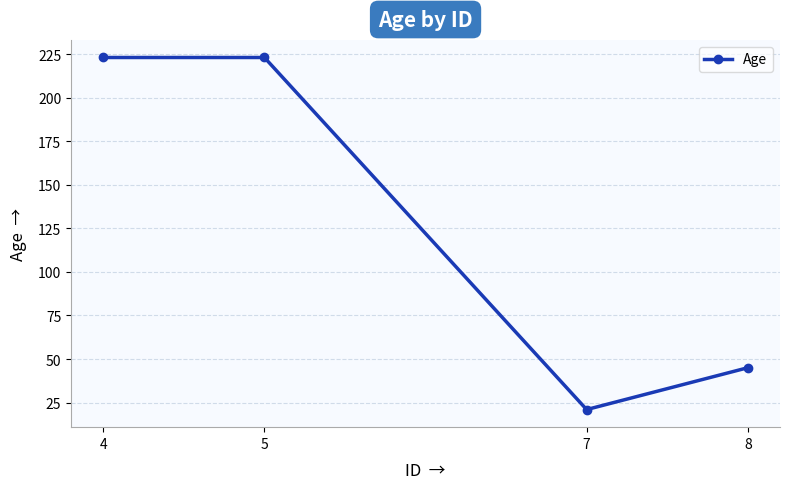

How many points are lower than both their immediate neighbors (excluding endpoints)?

1